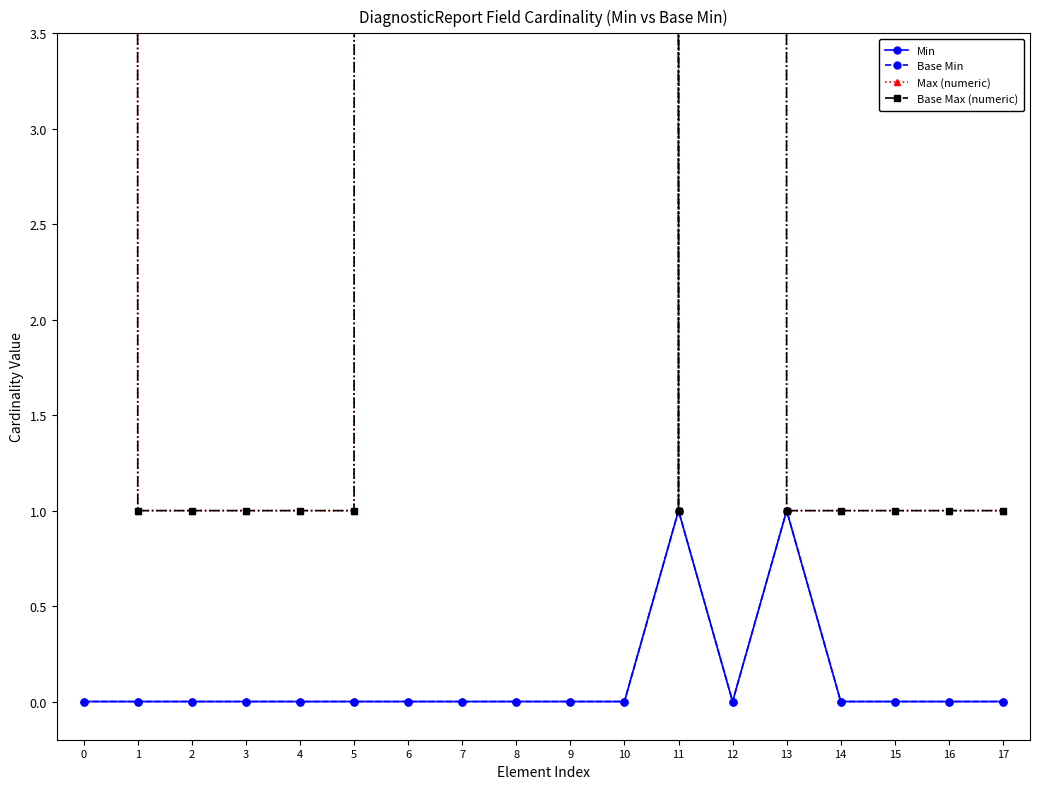

How many interior local valleys does the Base Max (numeric) series have?

1